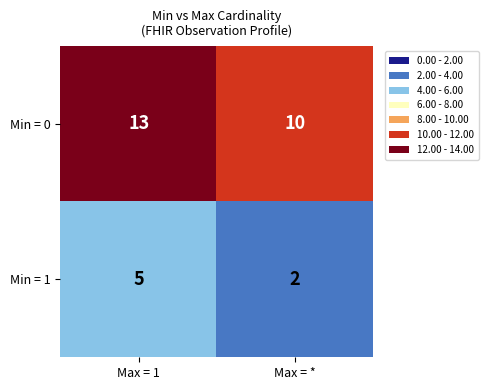

What is the minimum value shown in the chart?

2